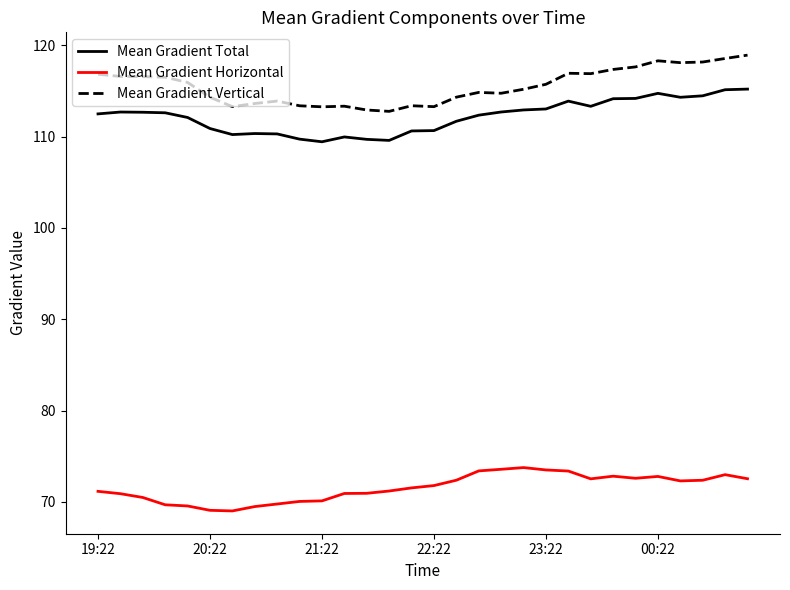

List the series in order of their peak value, highest first.

Mean Gradient Vertical, Mean Gradient Total, Mean Gradient Horizontal